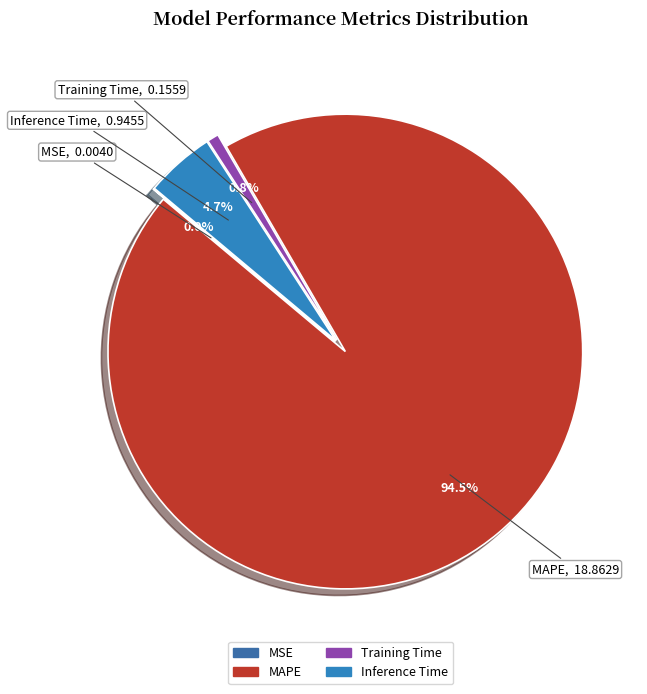

What is the largest slice in the pie chart?

MAPE